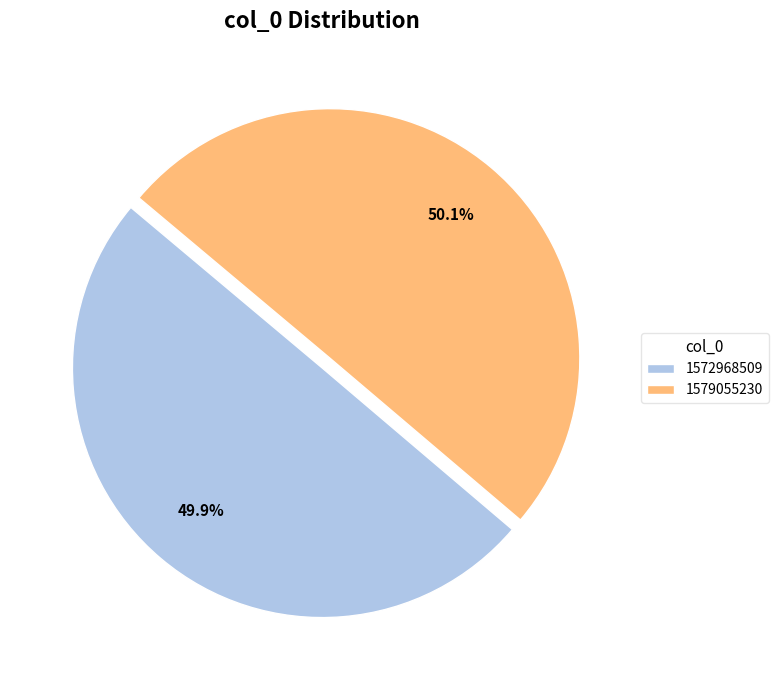

Is there any slice that represents more than half of the pie?

Yes